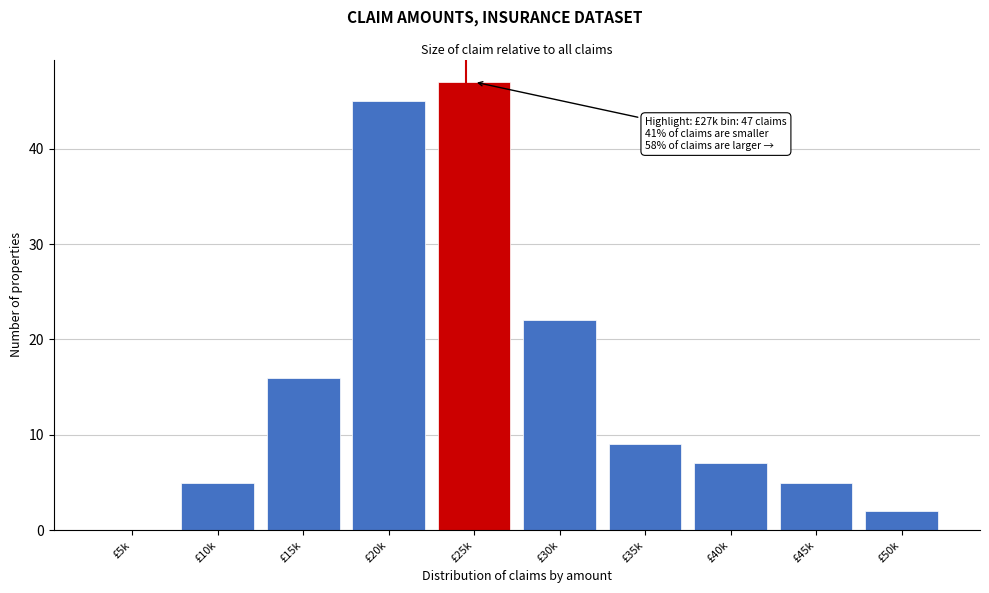

Reading left to right, extract all data points from this chart.

£5k=0	£10k=5	£15k=16	£20k=45	£25k=47	£30k=22	£35k=9	£40k=7	£45k=5	£50k=2